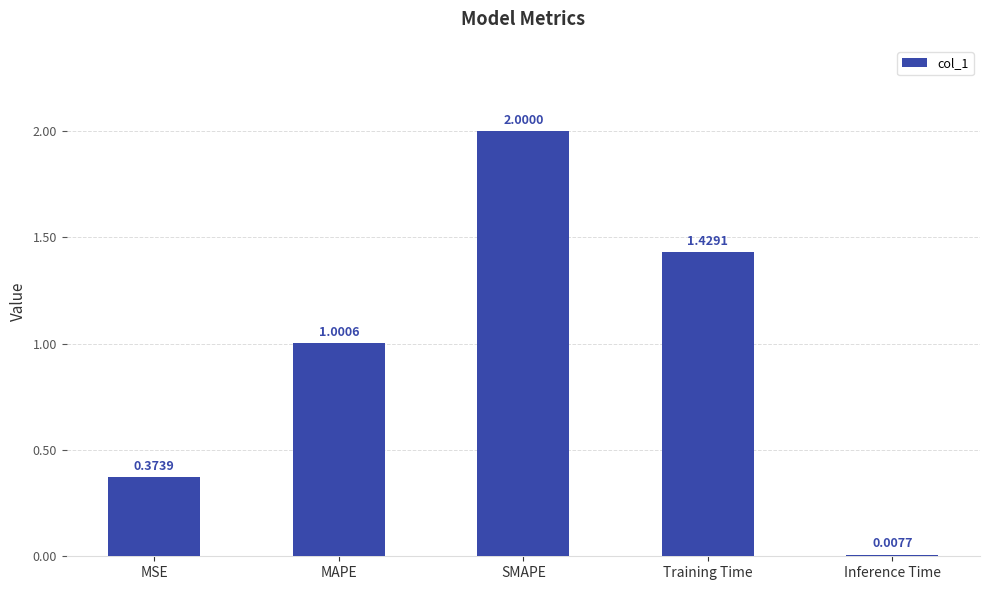

Between MSE and MAPE, which is larger?

MAPE